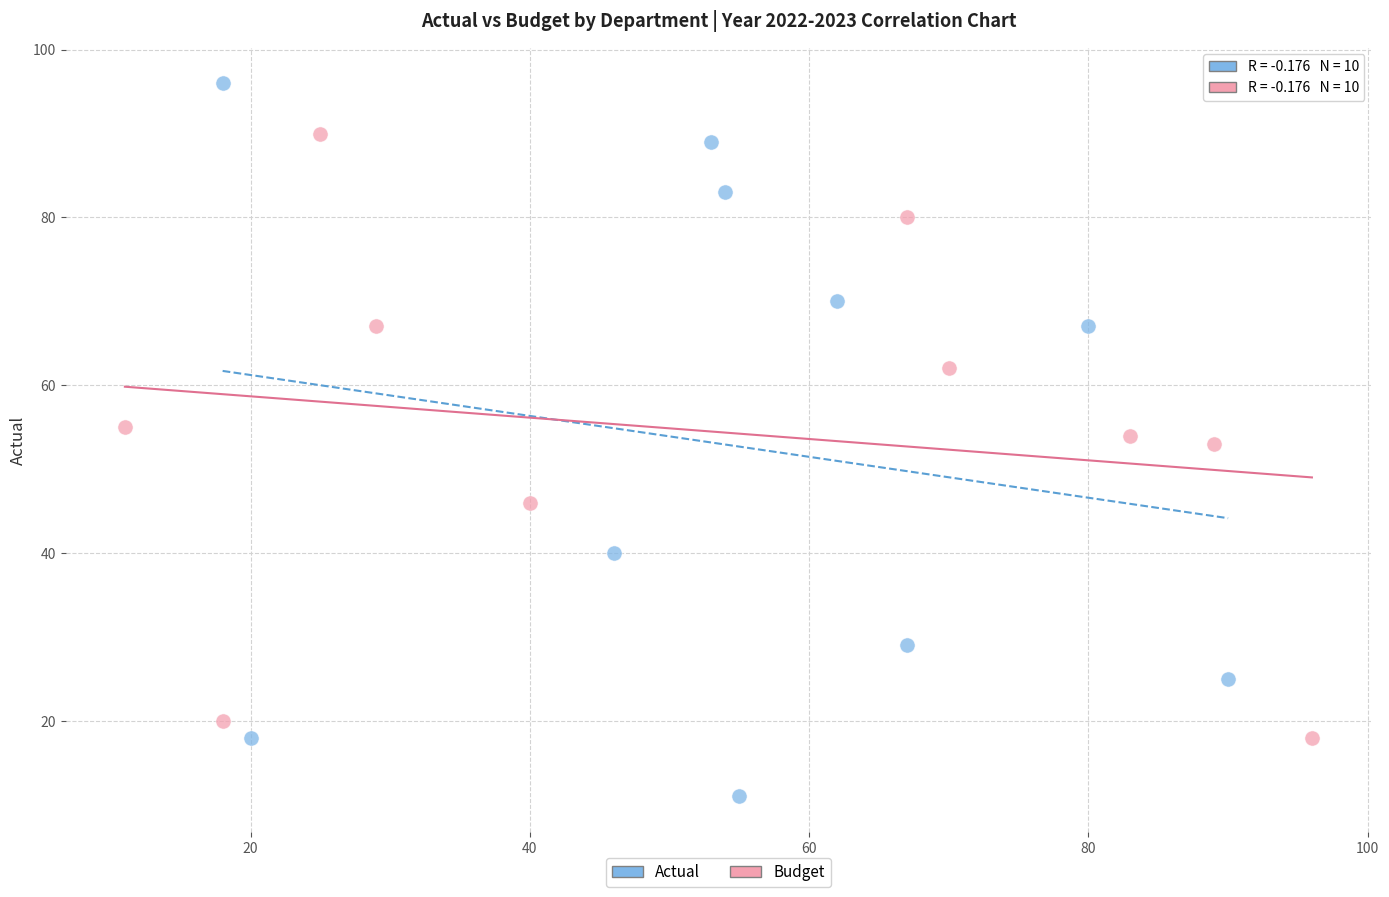

Which series has the largest Y range (max minus min)?

Actual